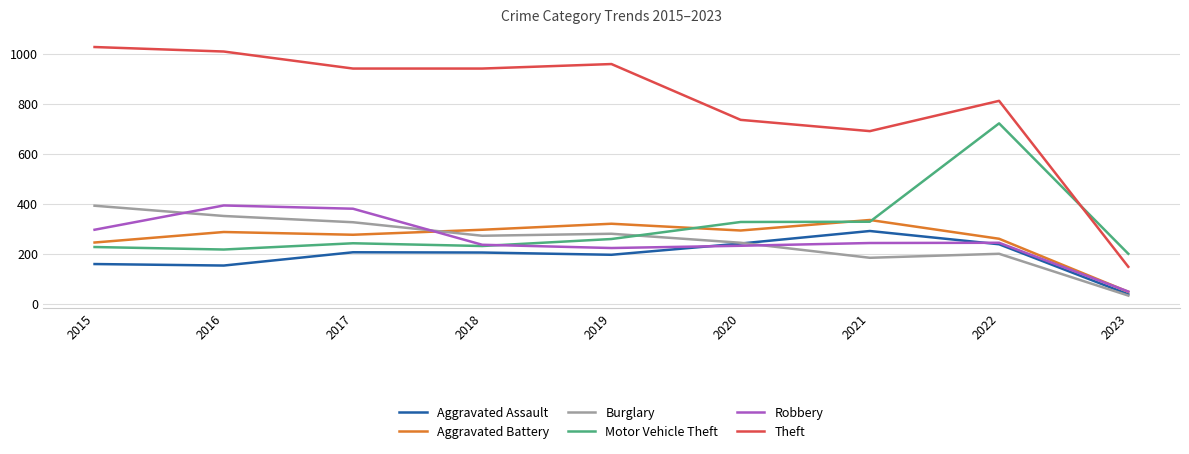

What is the minimum value shown in the chart?

34